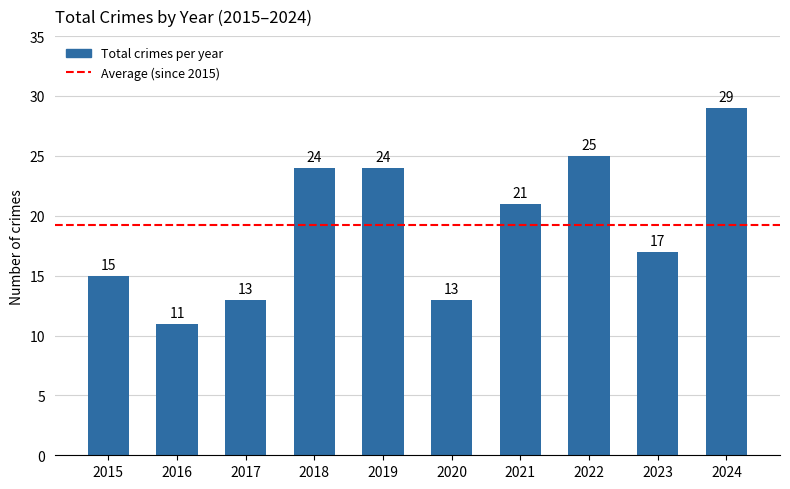

What is the difference between the values at 2023 and 2019?

7